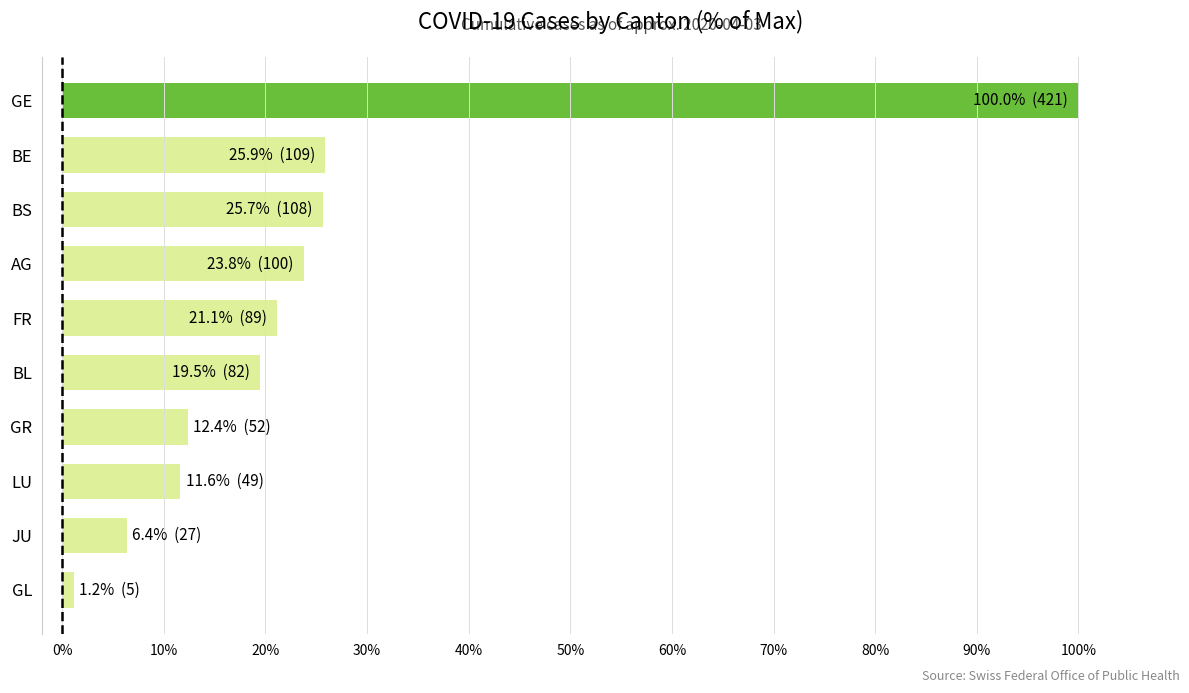

What is the maximum value shown in the chart?

100.0